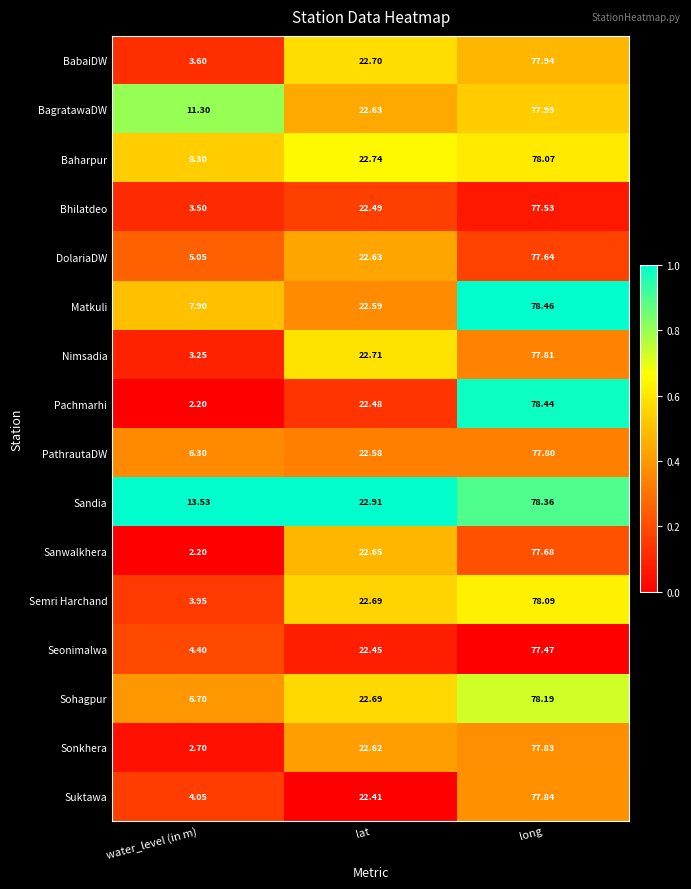

What is the difference between the highest and lowest values at long?

1.0